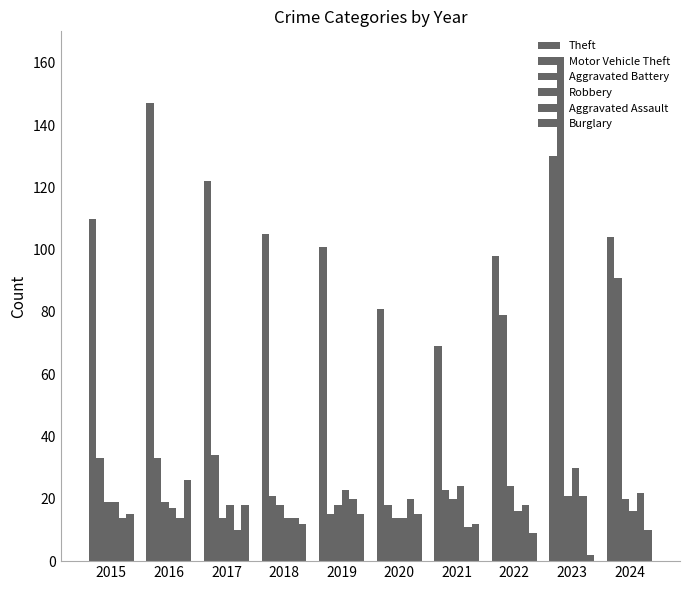

How many bars are there in each group?

6